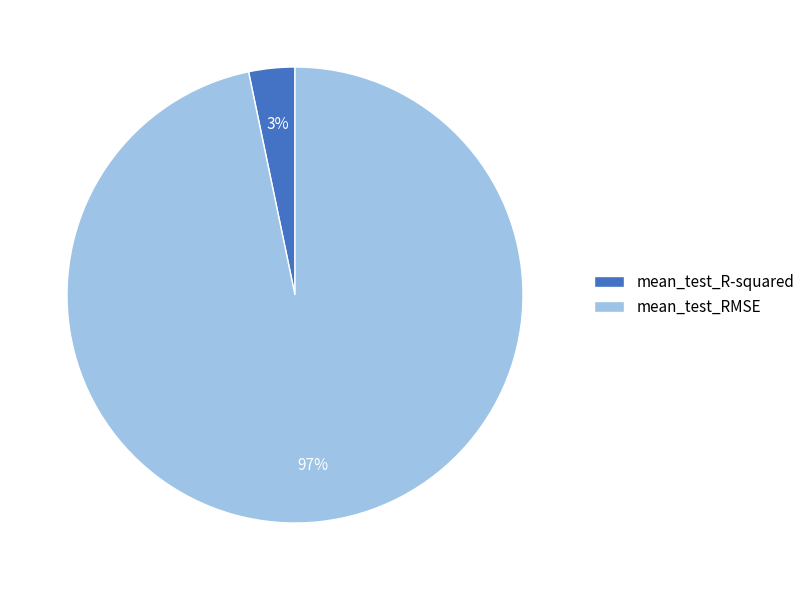

Is the sum of mean_test_R-squared and mean_test_RMSE greater than half?

Yes